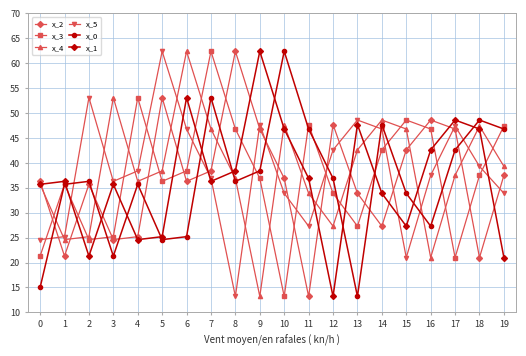

How many categories are shown in the chart?

20